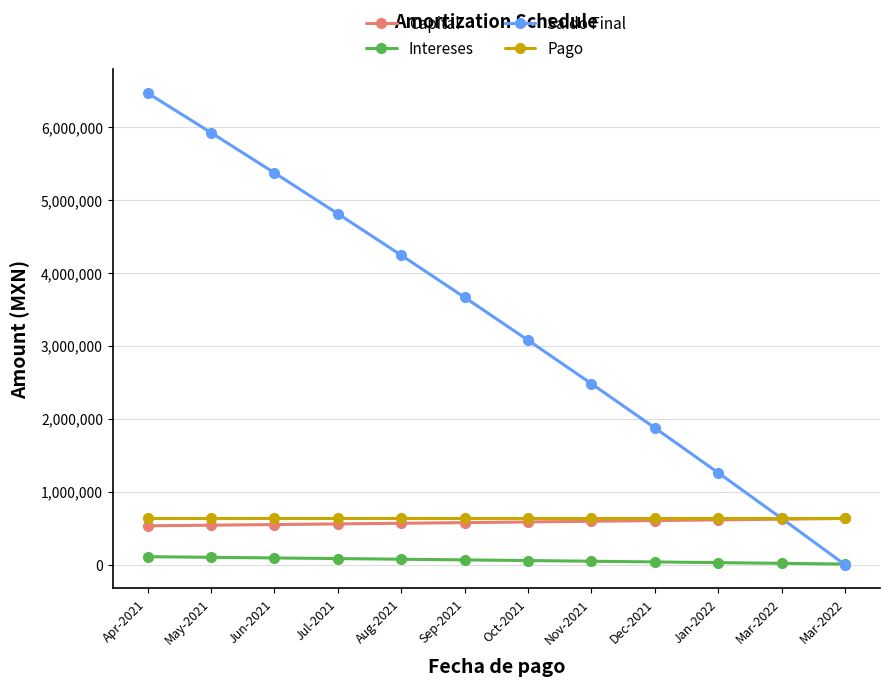

What is the label of the 1st point from the left?

Apr-2021